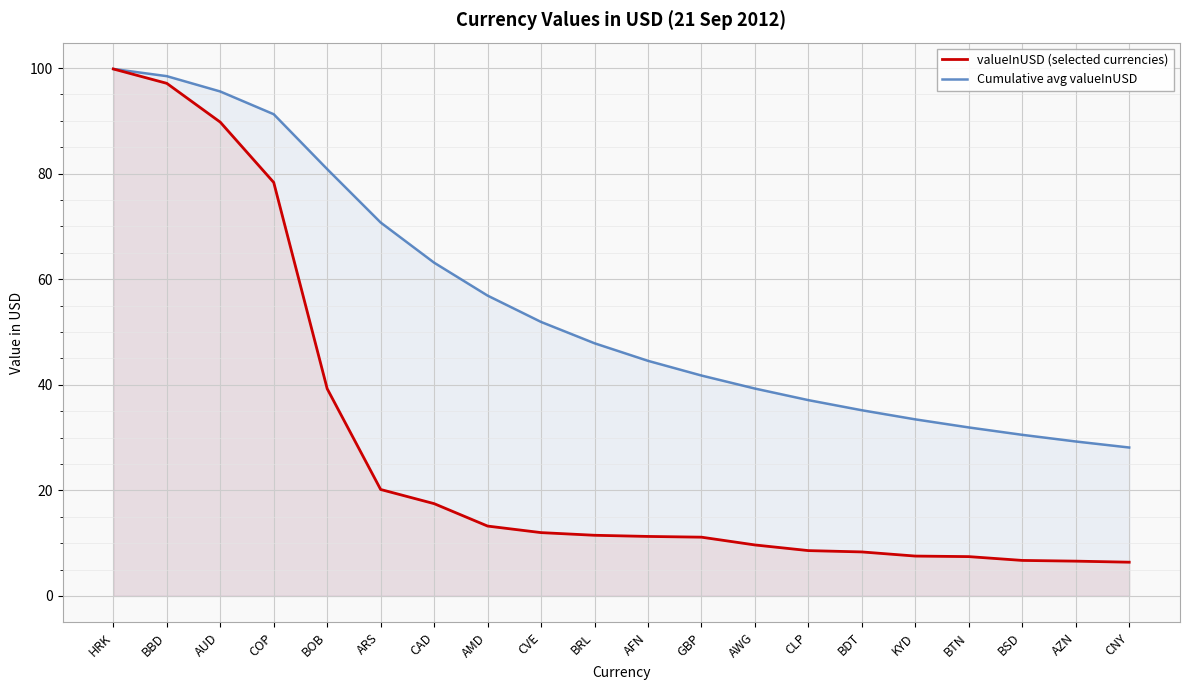

At which category is the sum across all series the highest?

HRK